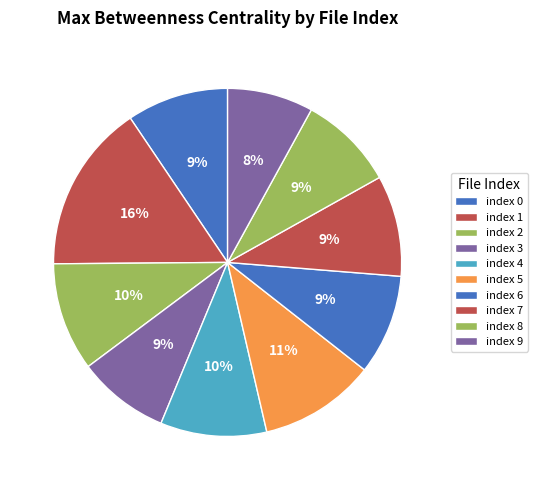

How many segments does this pie chart have?

10